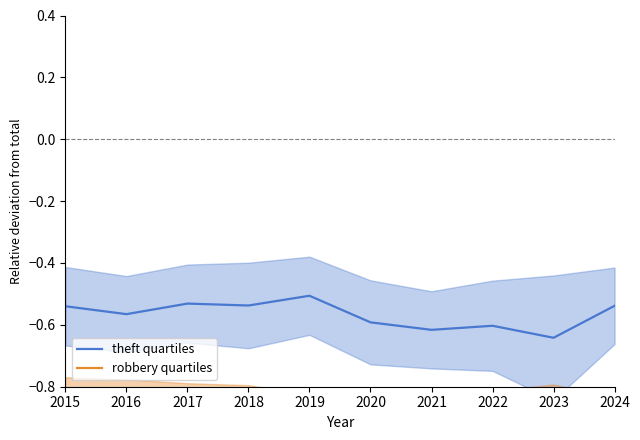

What is the value of the robbery quartiles point at the 10th from the left?

-0.9